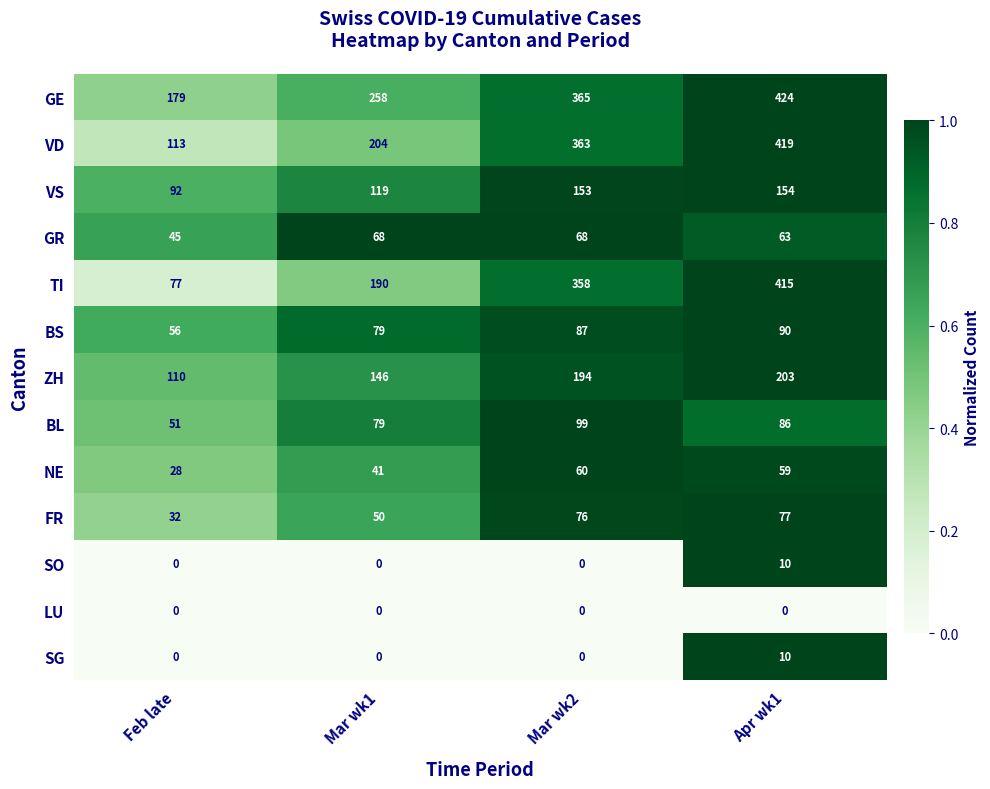

What is the difference between the SO values at Apr wk1 and Feb late?

10